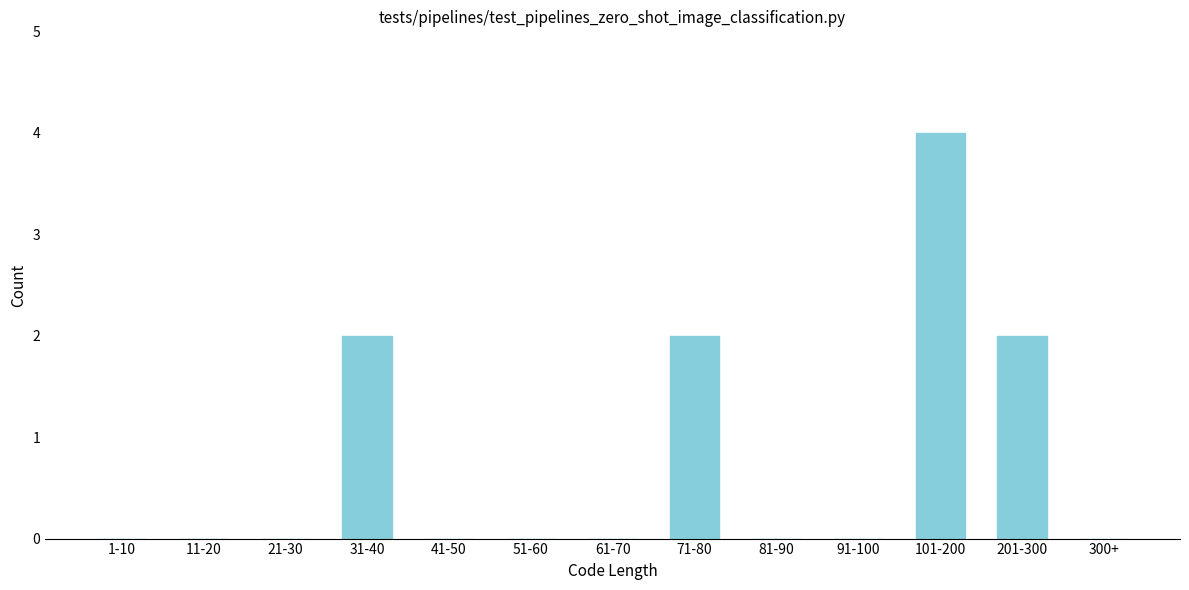

Reading left to right, list all the values displayed in this chart.

1-10=0	11-20=0	21-30=0	31-40=2	41-50=0	51-60=0	61-70=0	71-80=2	81-90=0	91-100=0	101-200=4	201-300=2	300+=0